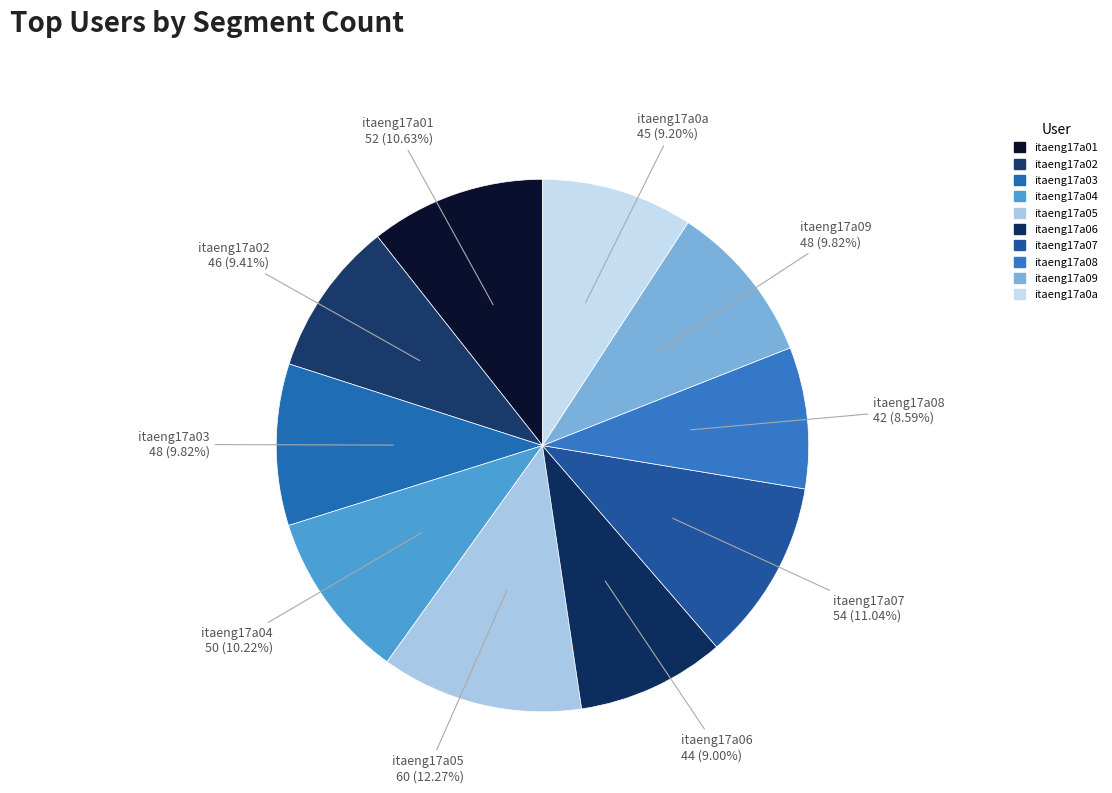

How many segments does this pie chart have?

10